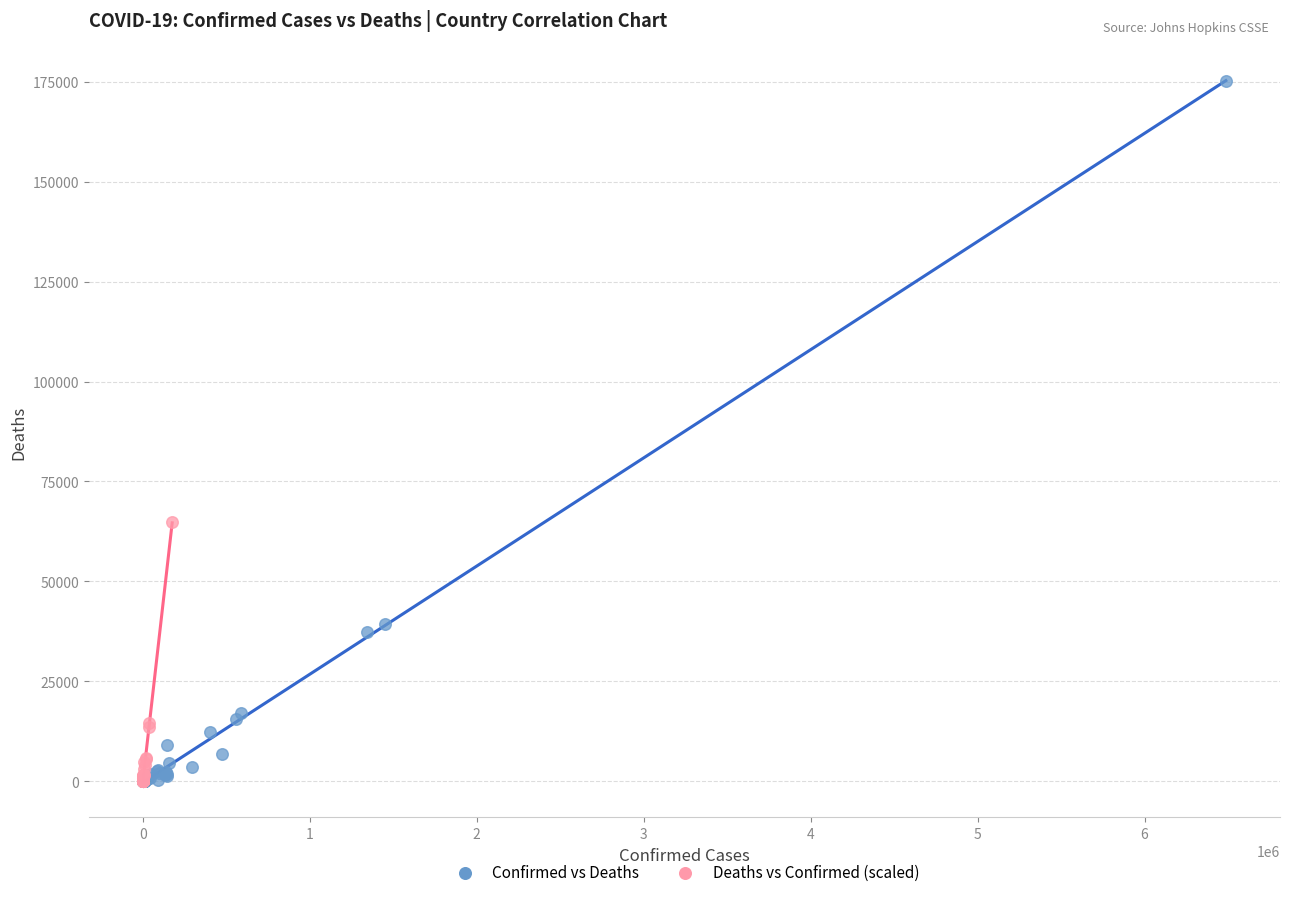

Which series reaches the maximum Y coordinate?

Confirmed vs Deaths